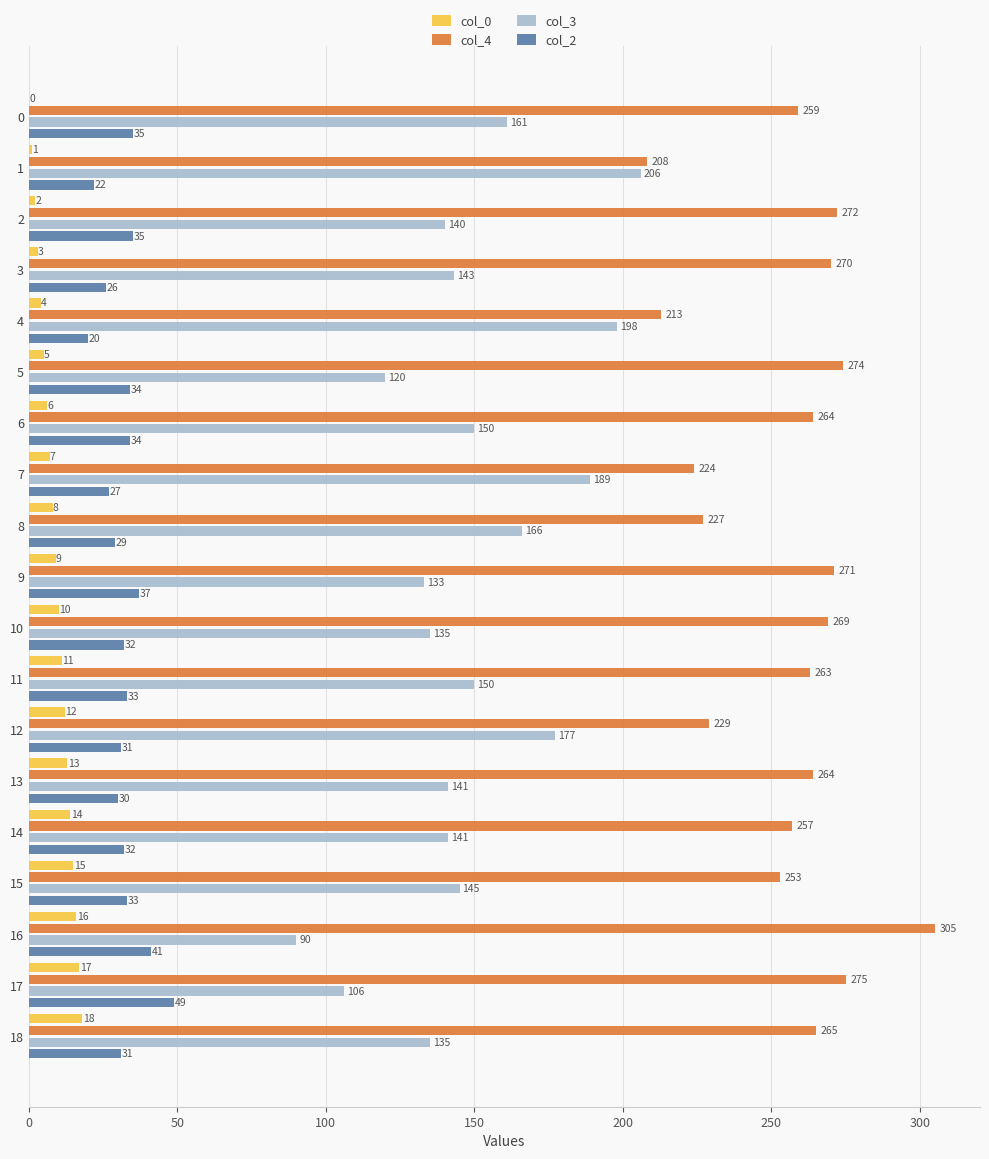

At which category does the chart reach its peak across all series?

16